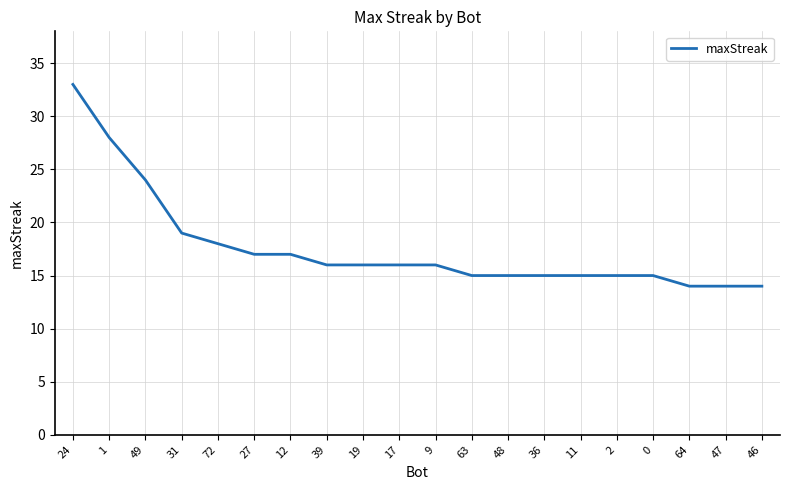

What position from the left is 27?

6